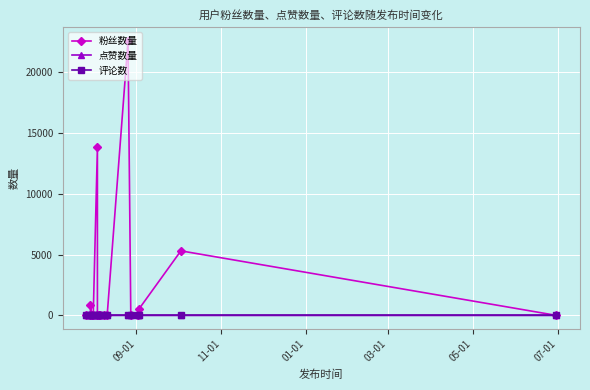

True or false: 粉丝数量 and 点赞数量 intersect in this chart.

False